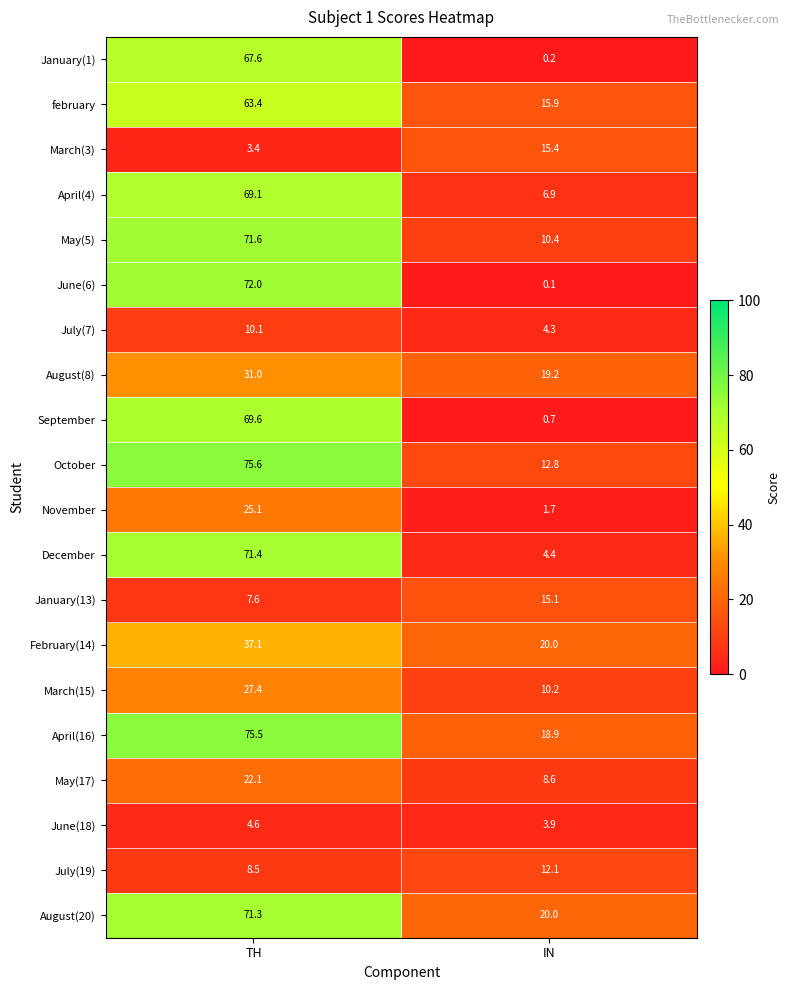

What is the minimum value shown in the chart?

0.1